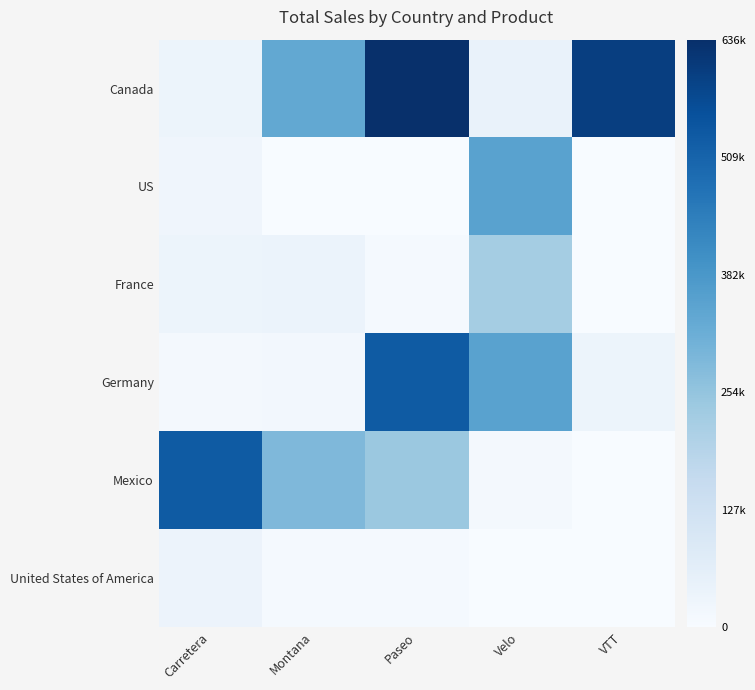

What is the spread (max minus min) of values at Paseo?

636030.0